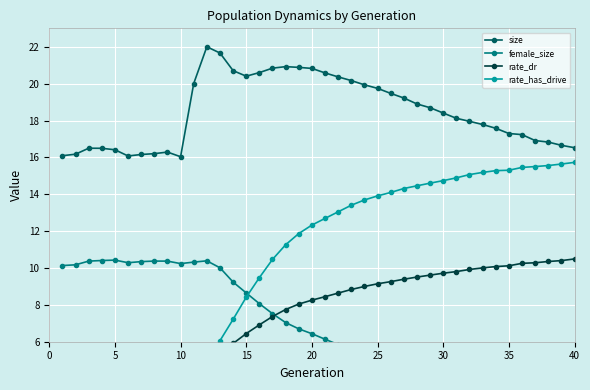

How many lines are shown in the chart?

4